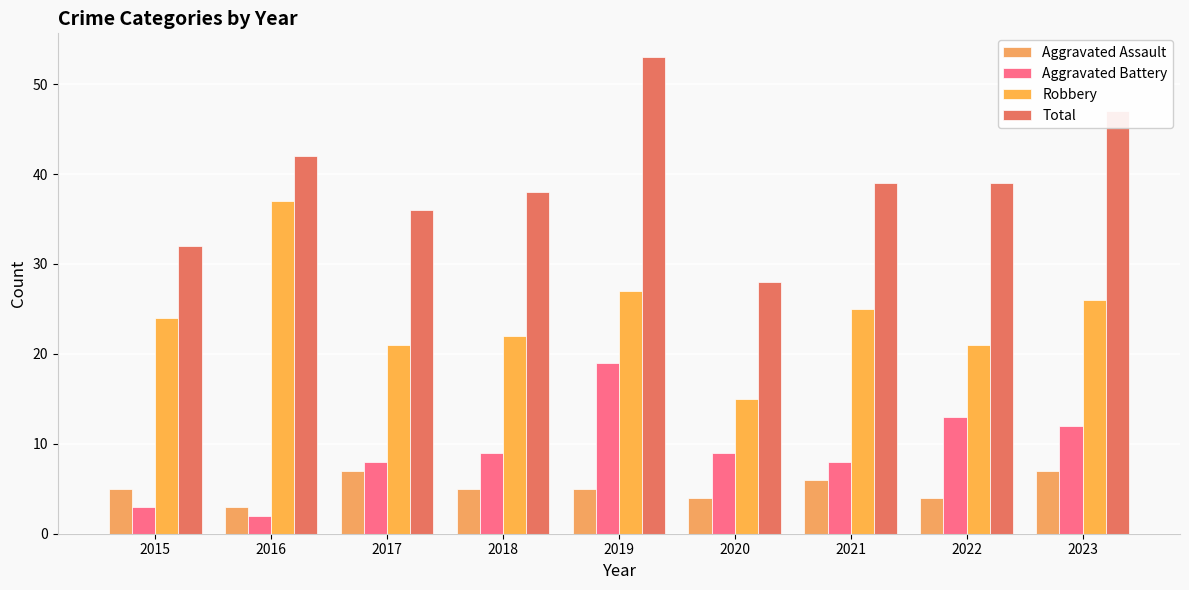

How many bars are there in total?

36